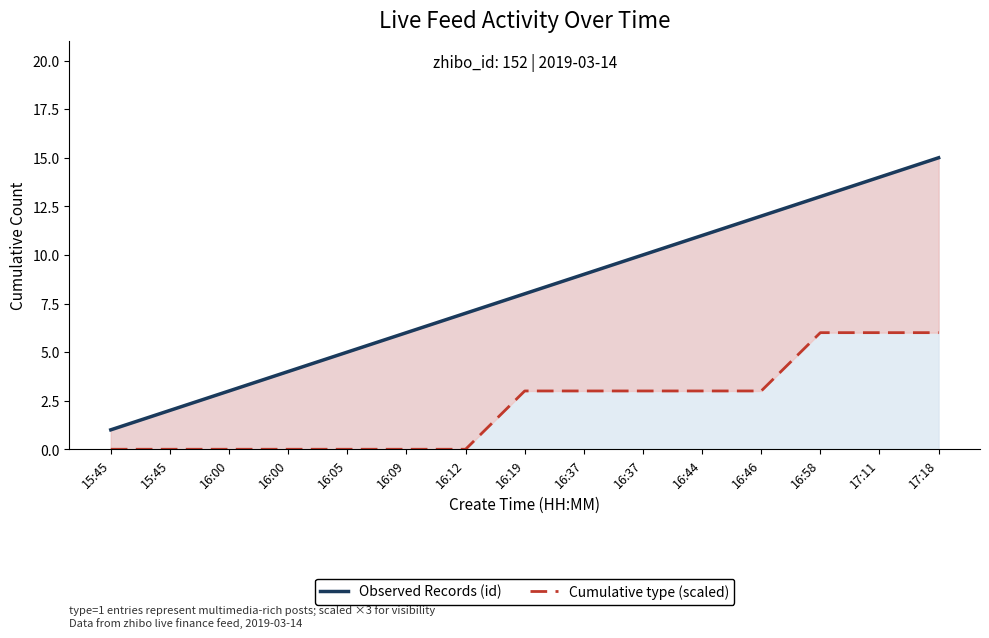

What is the label of the 6th point from the left?

16:09